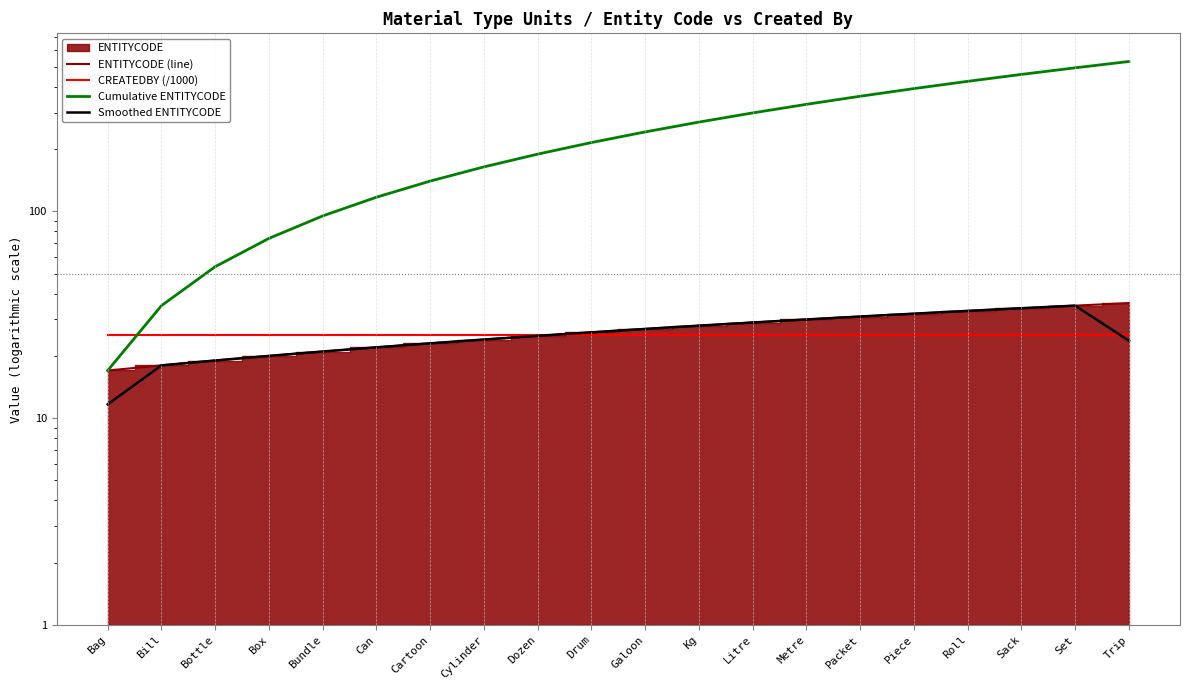

What position from the right is Dozen?

12